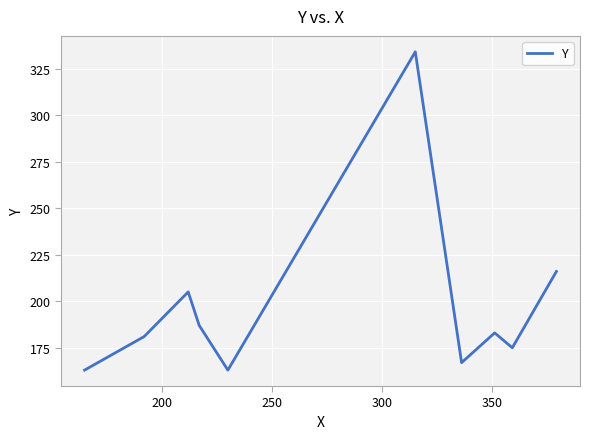

What is the minimum value shown in the chart?

163